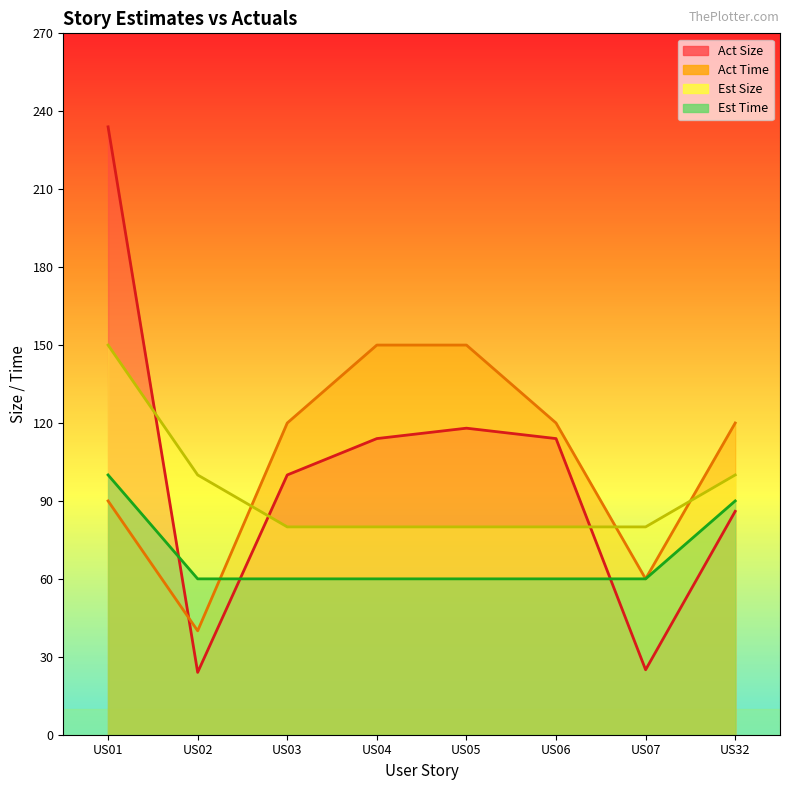

How many series are shown in this chart?

4